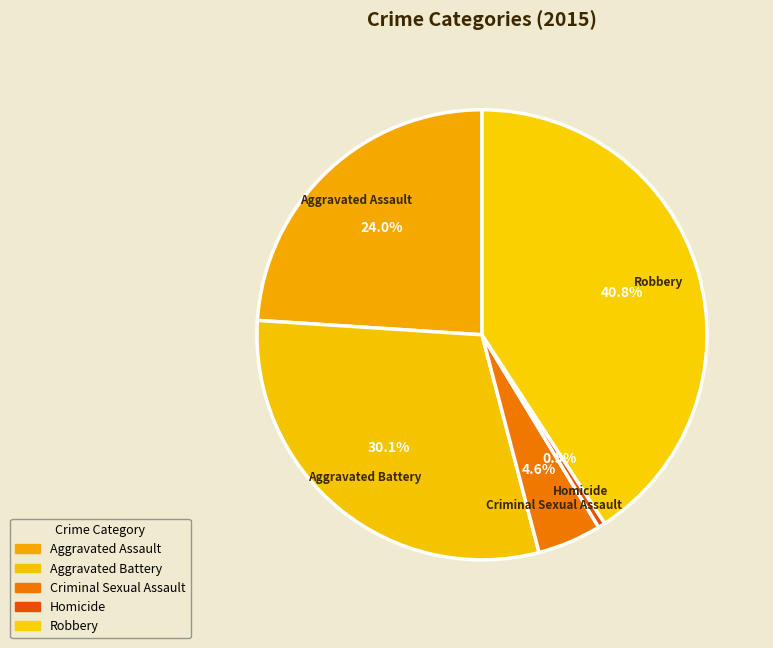

What percentage is NOT represented by Aggravated Assault?

76.0%